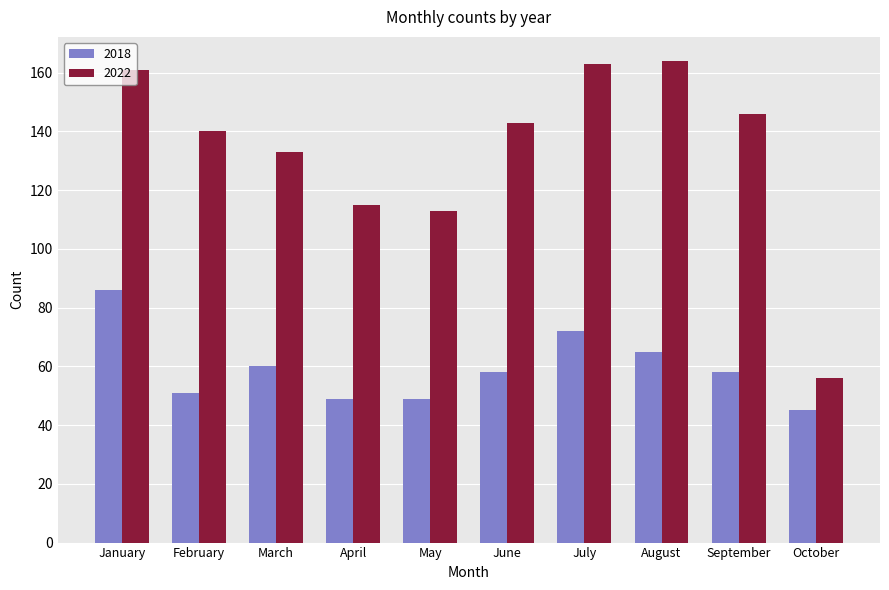

Which series has the widest spread of values?

2022